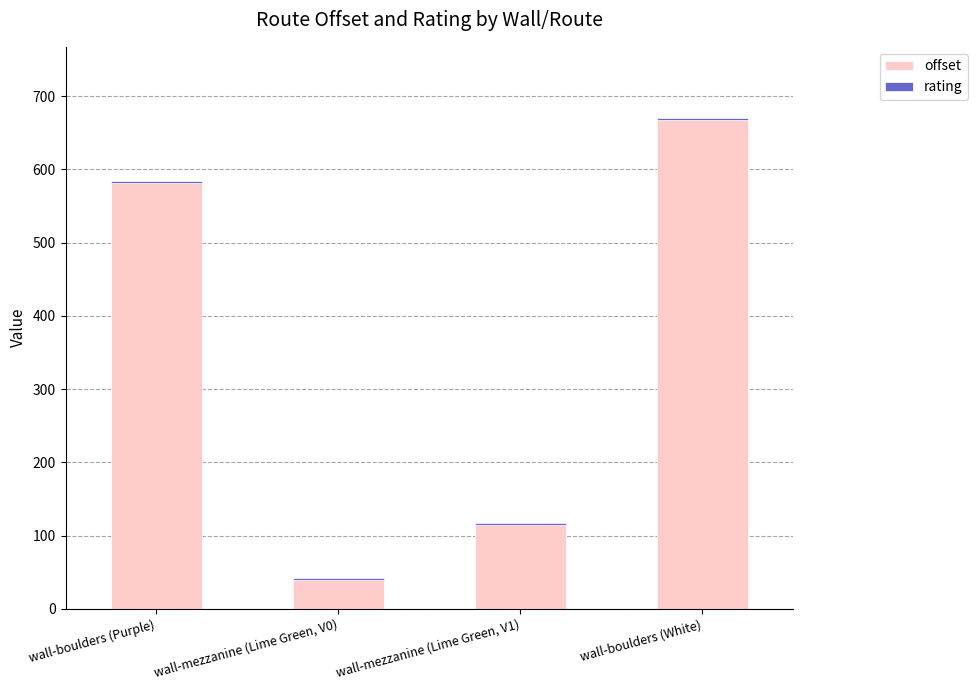

True or false: offset has a value of 52.2 at wall-mezzanine (Lime Green, V1).

False